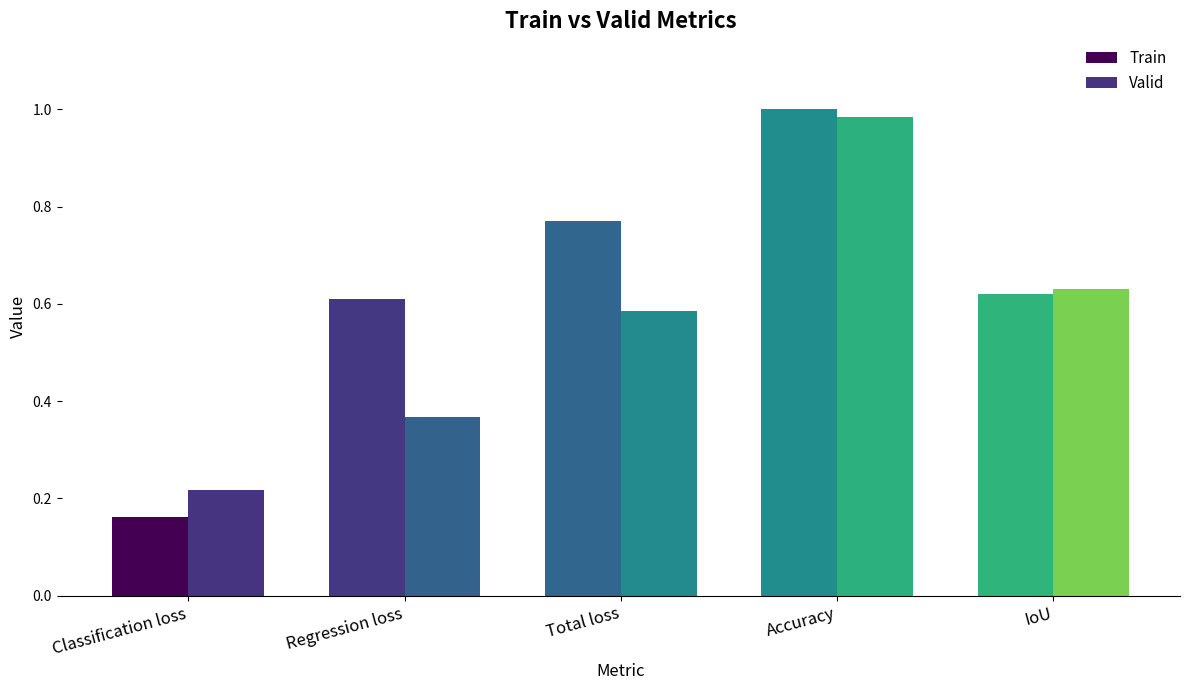

What is the label of the 1st bar from the left?

Classification loss